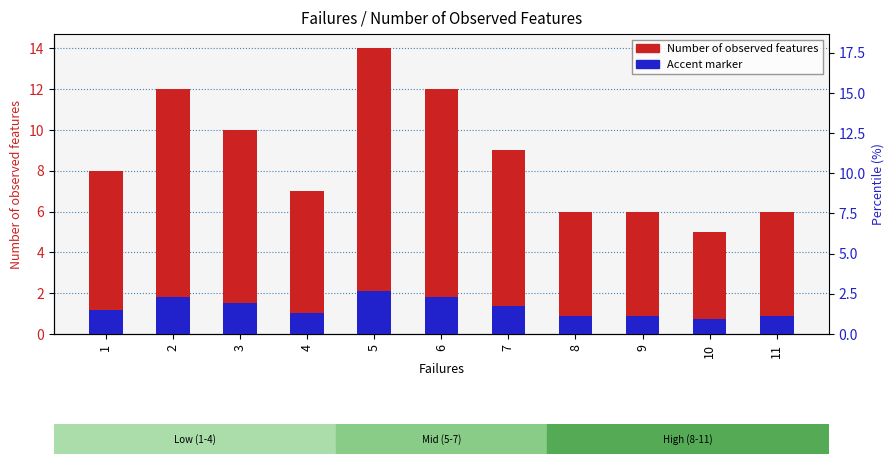

How many categories are shown in the chart?

11